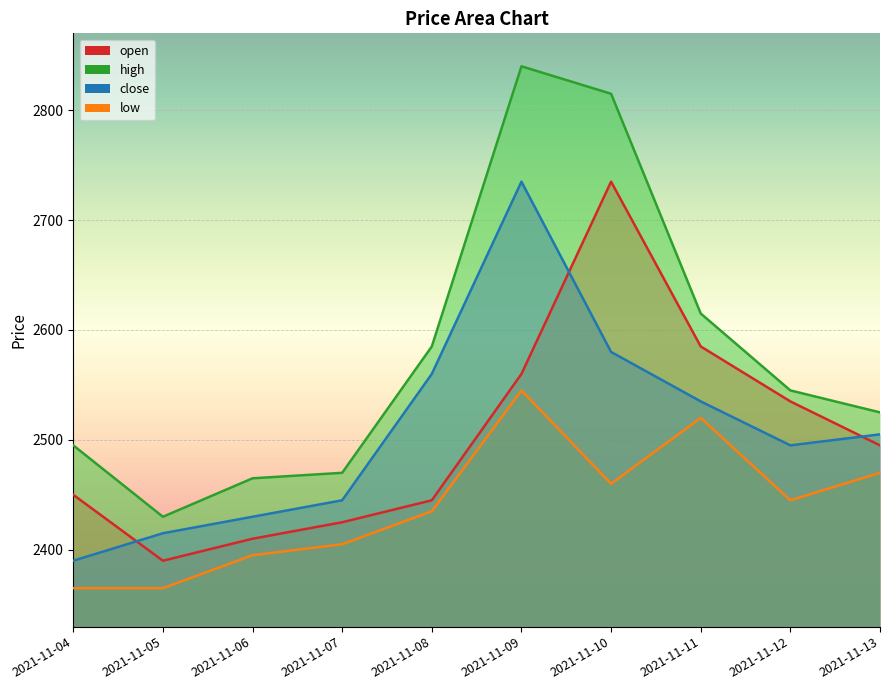

True or false: close has more than 2 interior local peaks.

False